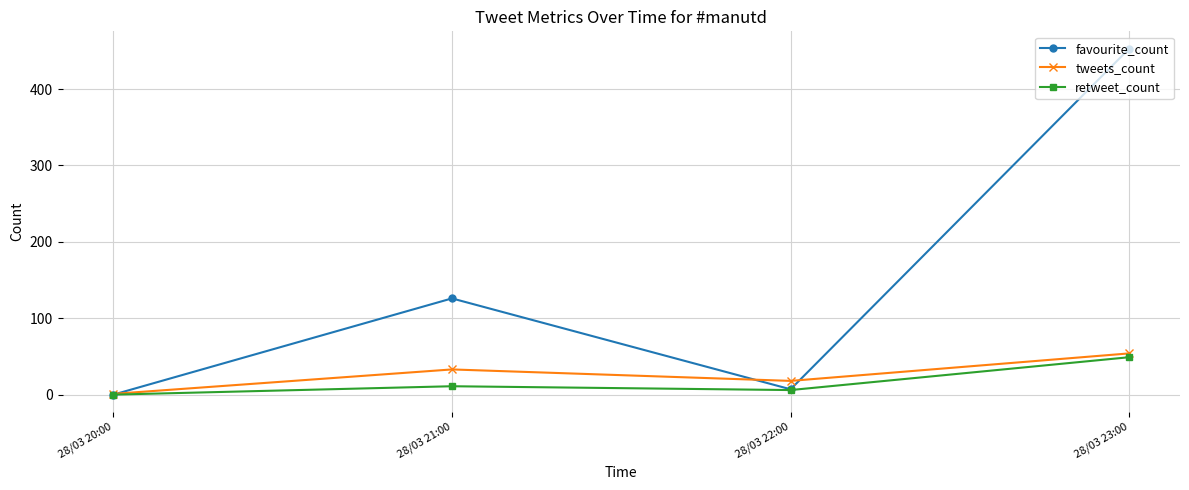

Is it true that tweets_count equals 50 at 28/03 21:00?

False